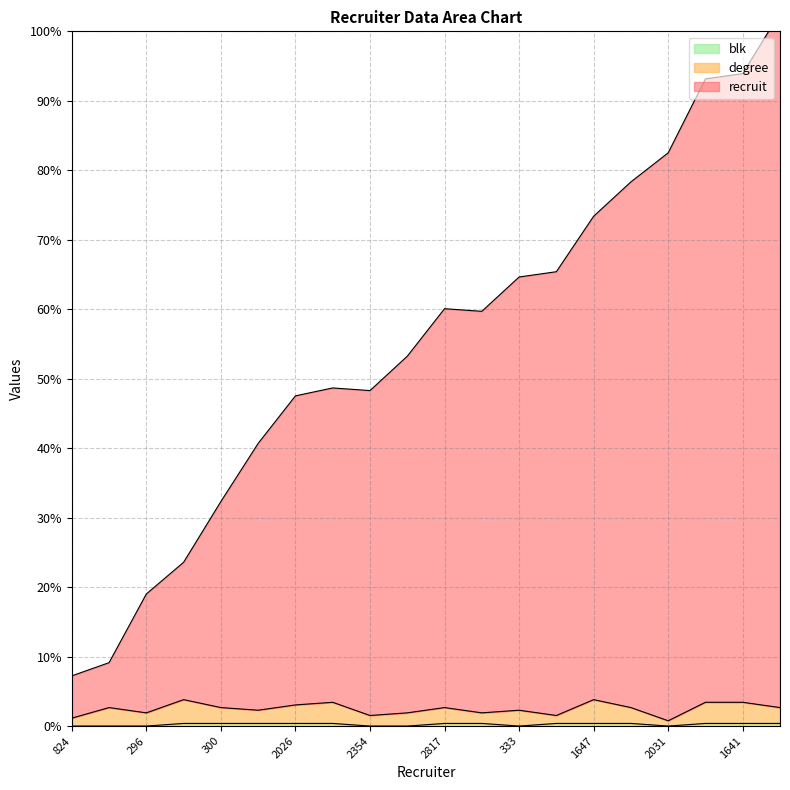

True or false: recruit has more than 1 interior local peaks.

True